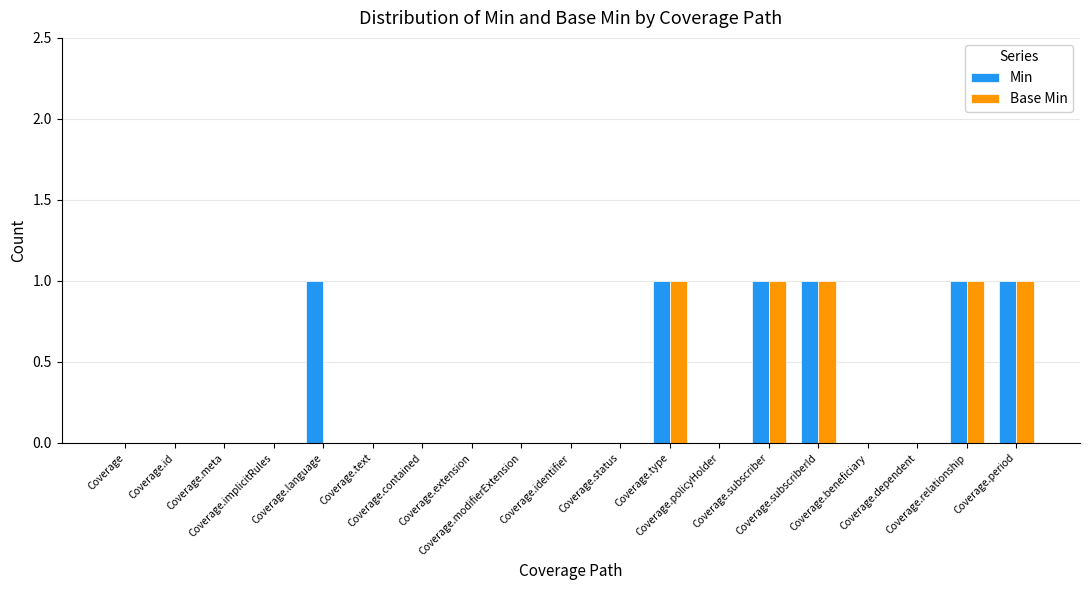

What is the sum of all Min values?

6